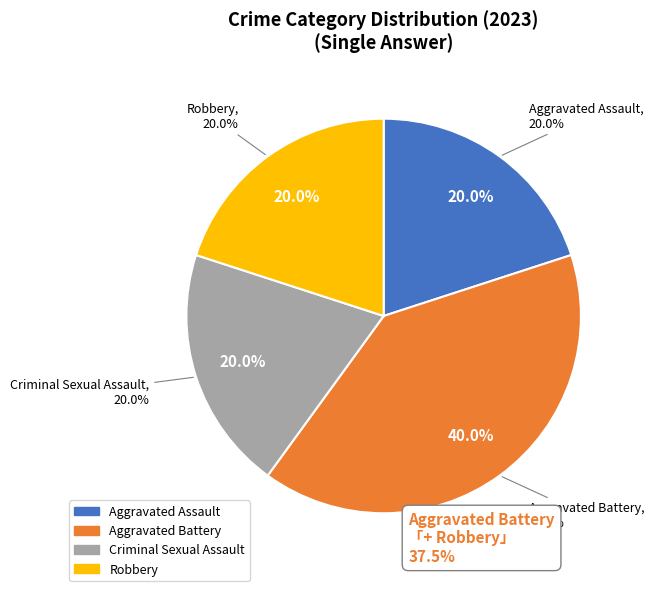

True or false: Aggravated Assault accounts for 6% of the total.

False